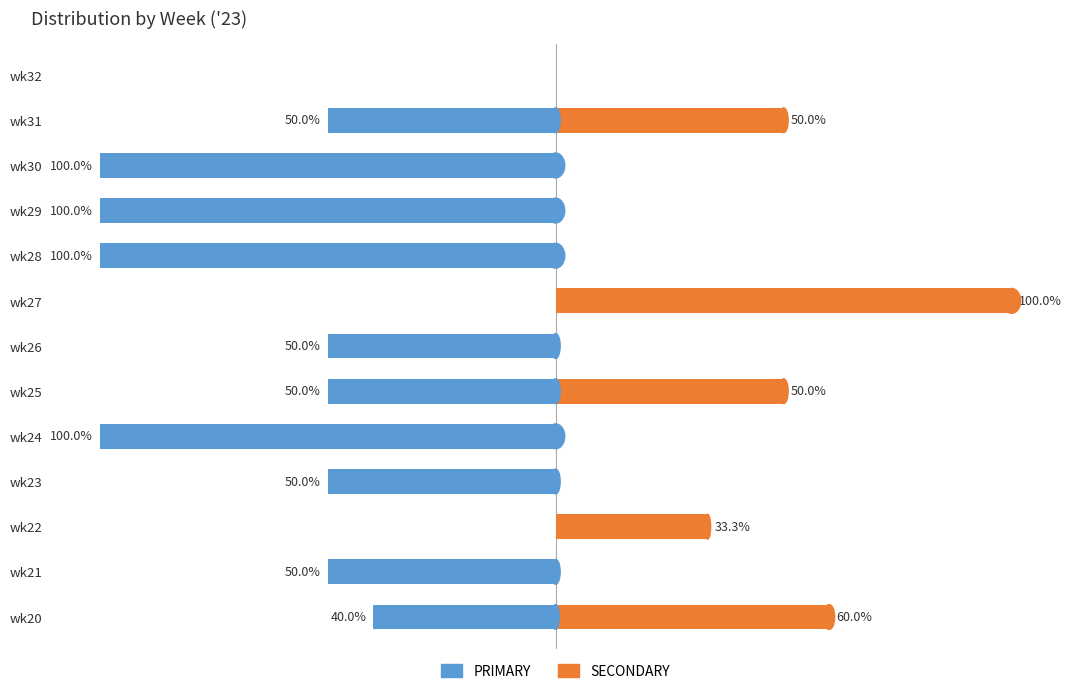

How many series are shown in this chart?

2